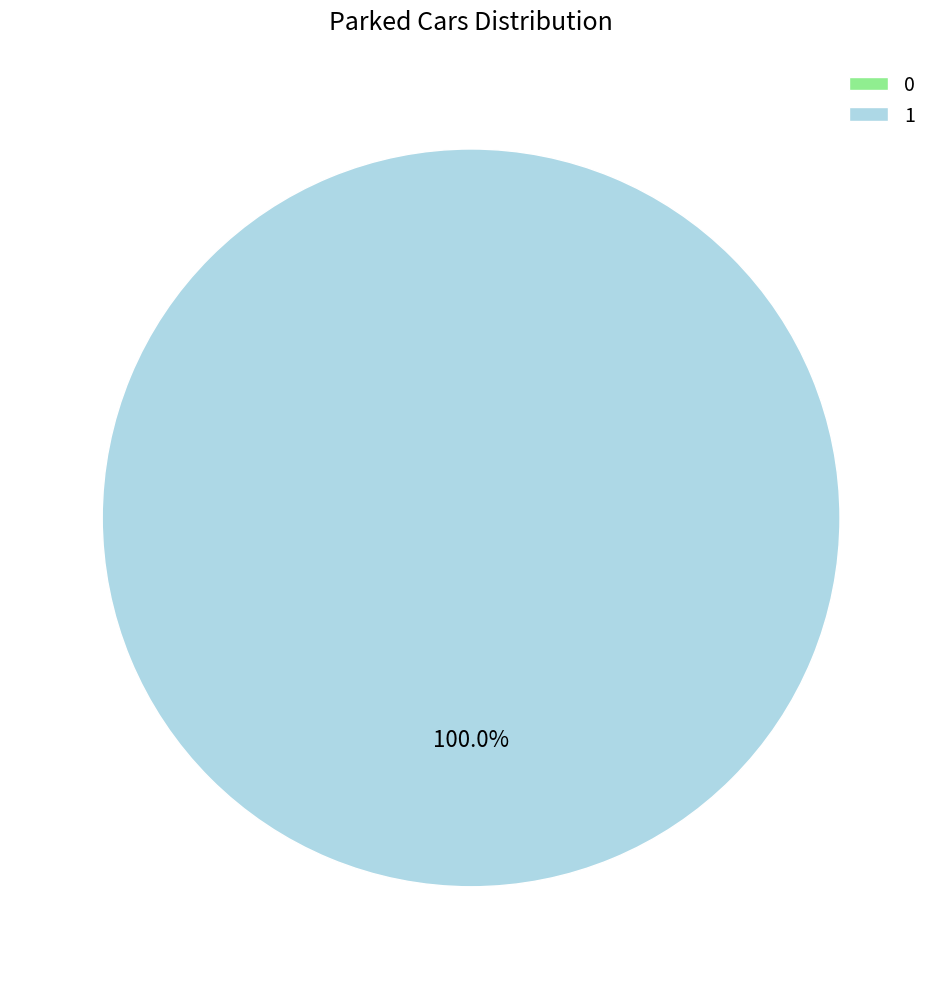

Is 0 the majority of the pie?

No